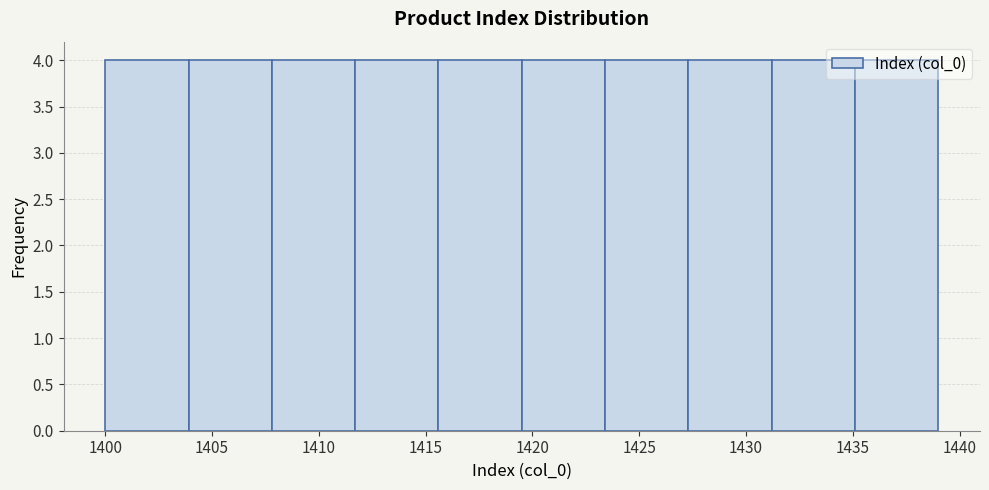

Reading left to right, list every bar in this chart as the range it spans on the x-axis followed by its height. Neither the bar edges nor the heights are printed on the chart, so give them approximately, as read against the axes.

1400.0 to 1403.9: 4
1403.9 to 1407.8: 4
1407.8 to 1411.7: 4
1411.7 to 1415.6: 4
1415.6 to 1419.5: 4
1419.5 to 1423.4: 4
1423.4 to 1427.3: 4
1427.3 to 1431.2: 4
1431.2 to 1435.1: 4
1435.1 to 1439.0: 4